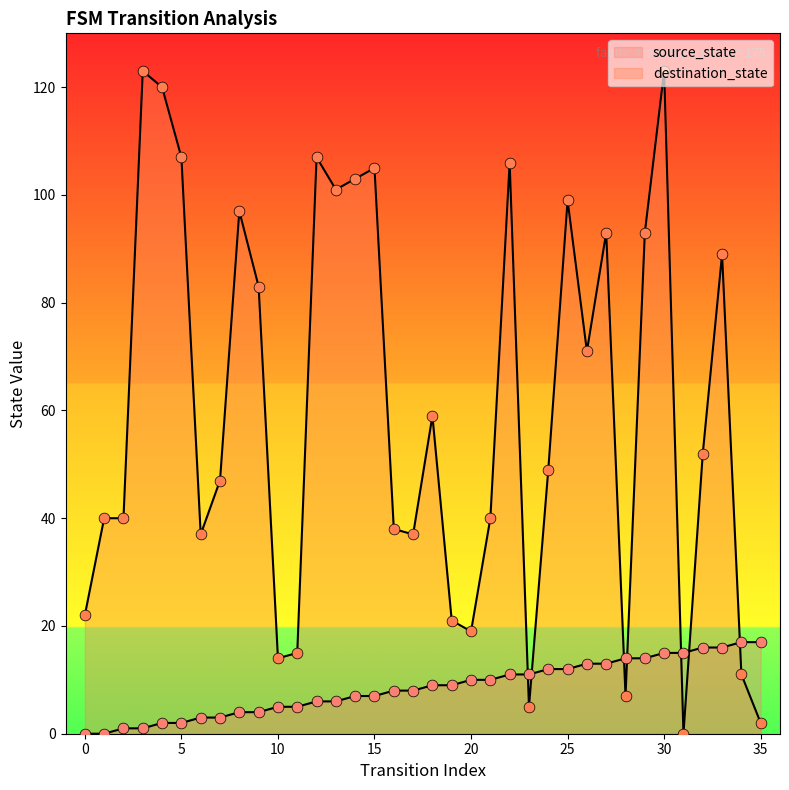

What is the total value across all series at 8?

101